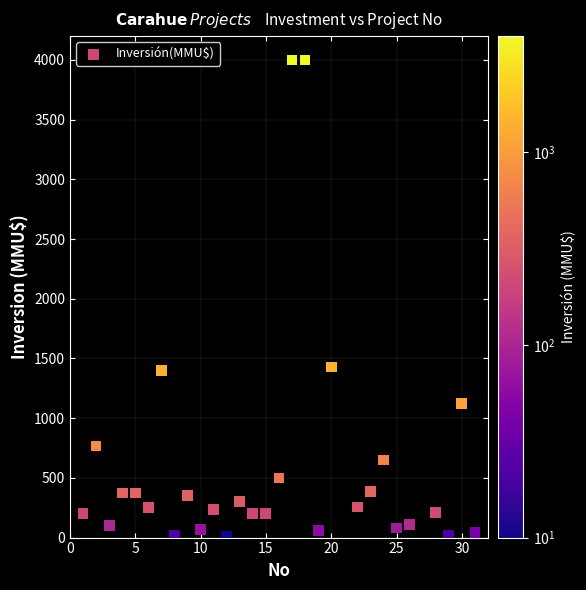

What is the range of Y values (max minus min)?

4000